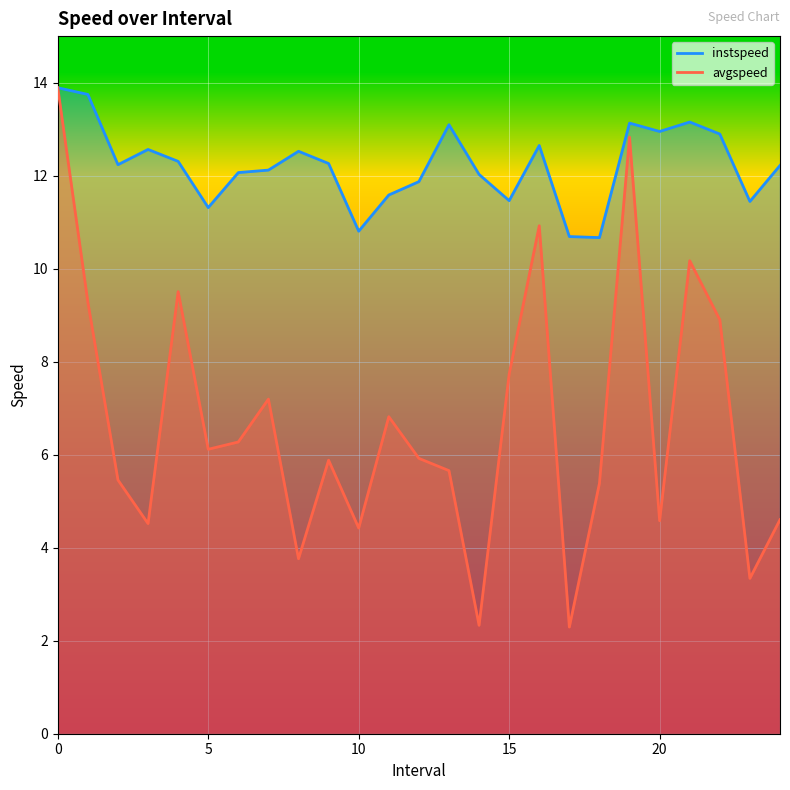

Reading right to left, extract all data points from this chart.

instspeed: 24.0=12.2	23.0=11.4	22.0=12.9	21.0=13.2	20.0=12.9	19.0=13.1	18.0=10.7	17.0=10.7	16.0=12.6	15.0=11.5	14.0=12.0	13.0=13.1	12.0=11.9	11.0=11.6	10.0=10.8	9.0=12.3	8.0=12.5	7.0=12.1	6.0=12.1	5.0=11.3	4.0=12.3	3.0=12.6	2.0=12.2	1.0=13.7	0=13.9
avgspeed: 24.0=4.6	23.0=3.3	22.0=8.9	21.0=10.2	20.0=4.6	19.0=12.8	18.0=5.4	17.0=2.3	16.0=10.9	15.0=7.7	14.0=2.3	13.0=5.7	12.0=5.9	11.0=6.8	10.0=4.4	9.0=5.9	8.0=3.8	7.0=7.2	6.0=6.3	5.0=6.1	4.0=9.5	3.0=4.5	2.0=5.5	1.0=9.3	0=13.9